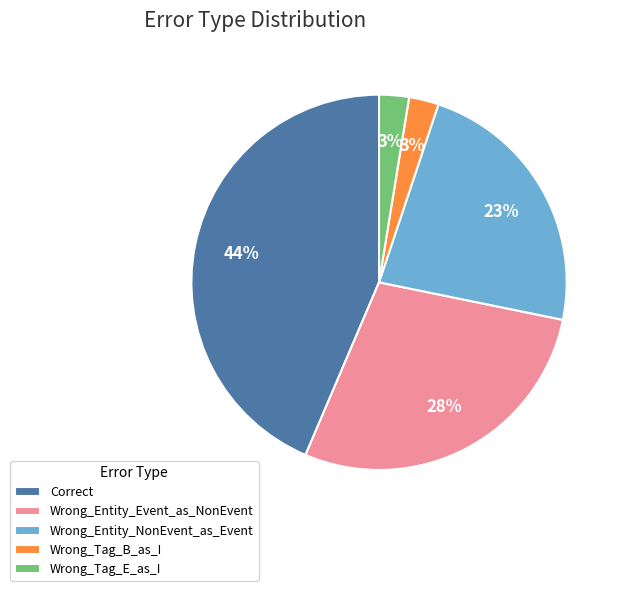

True or false: Wrong_Tag_E_as_I accounts for 3% of the total.

True